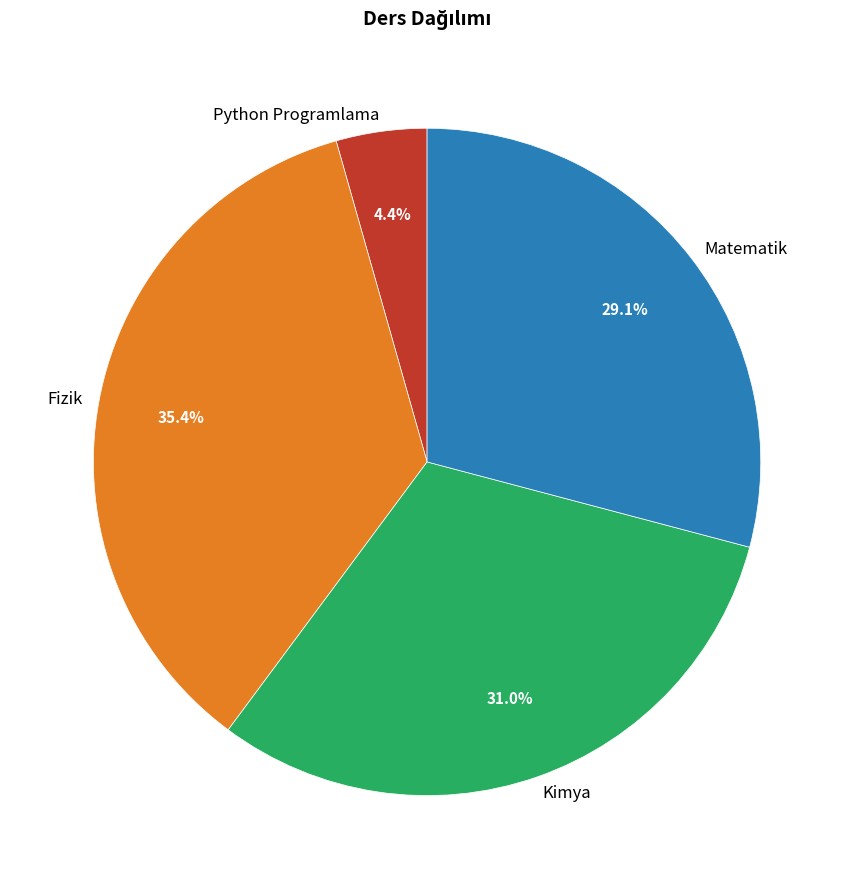

Rank the categories by value from lowest to highest.

Python Programlama, Matematik, Kimya, Fizik